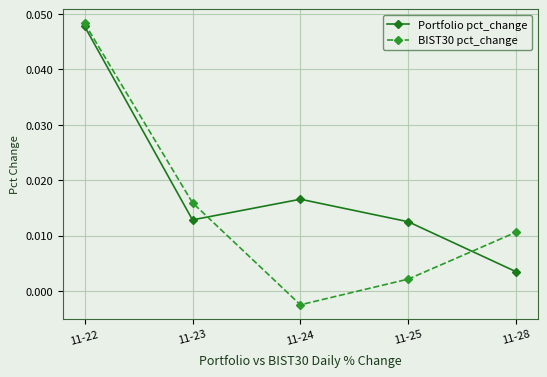

How many times do Portfolio pct_change and BIST30 pct_change cross each other?

2